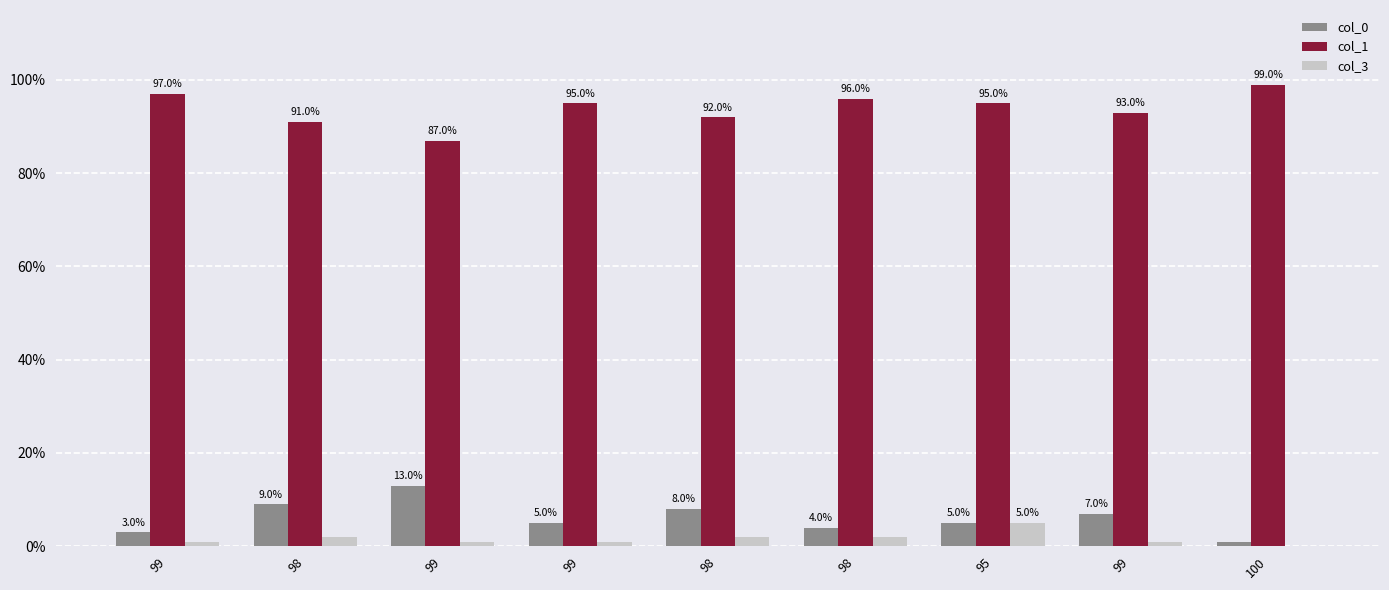

How many values in col_3 are above zero?

8